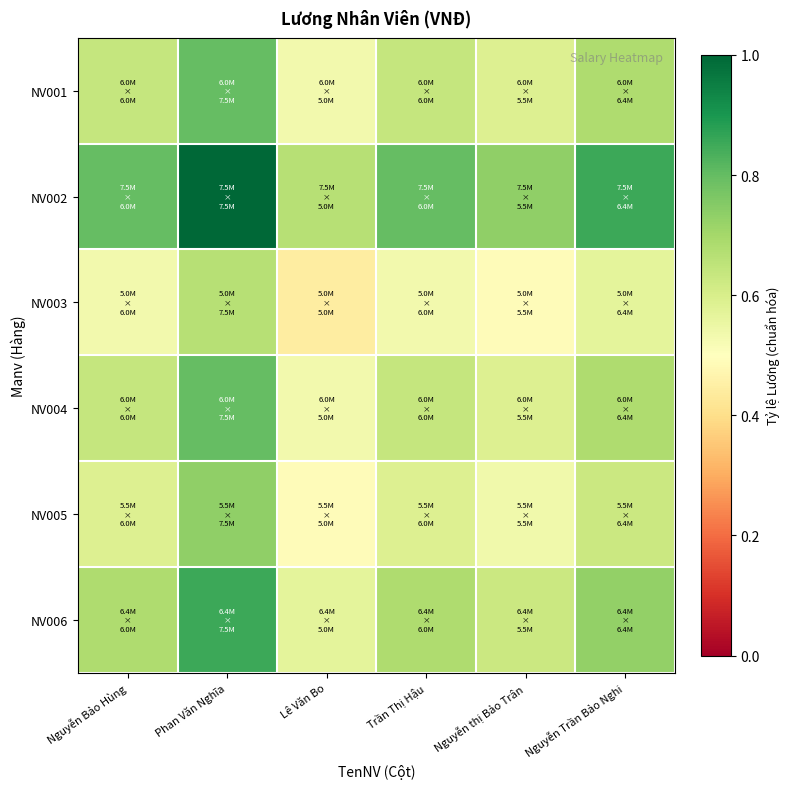

Which has a higher value, Lê Văn Bo or Trần Thị Hậu?

Trần Thị Hậu